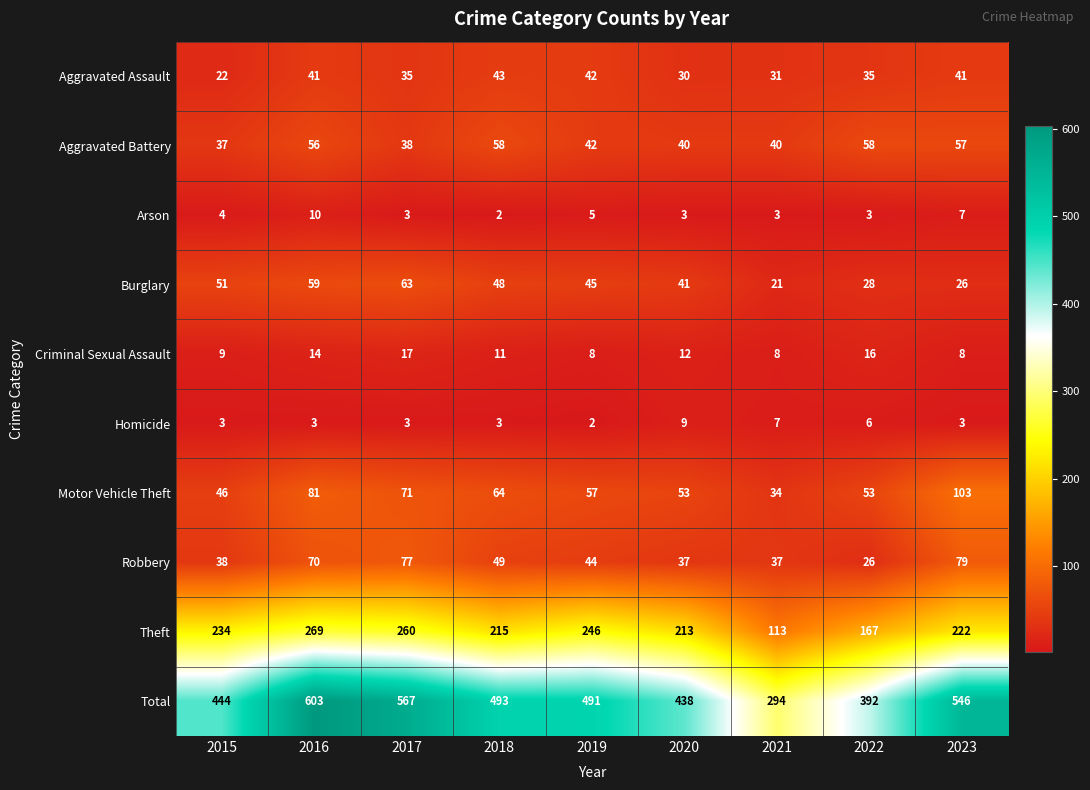

What is the greatest value displayed?

603